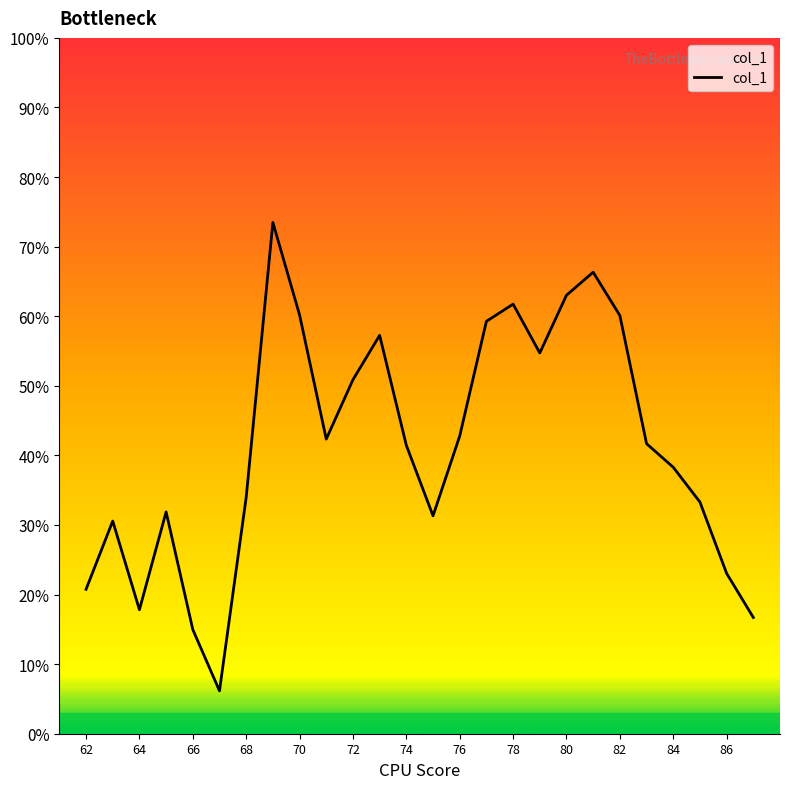

How many values are below 41?

12